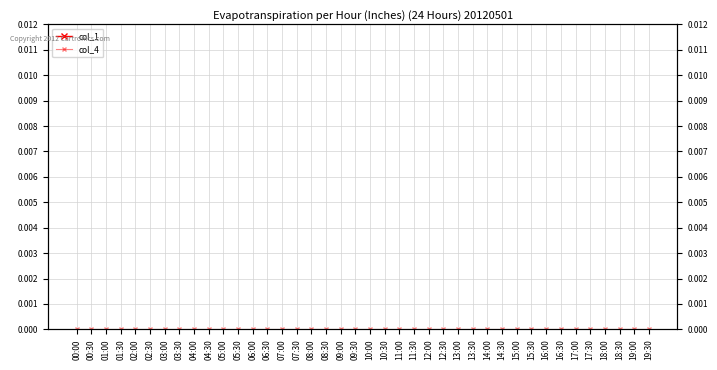

List the series in order of their overall mean, lowest first.

col_4, col_1